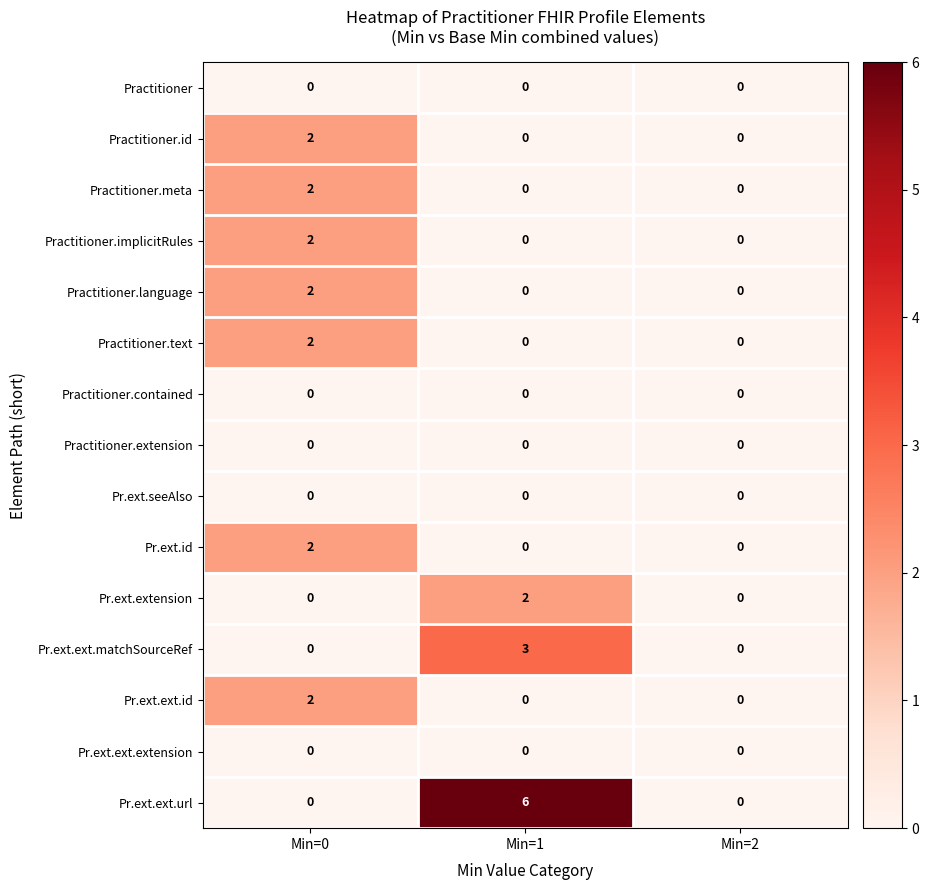

True or false: Pr.ext.ext.url has a value of 0 at Min=0.

True